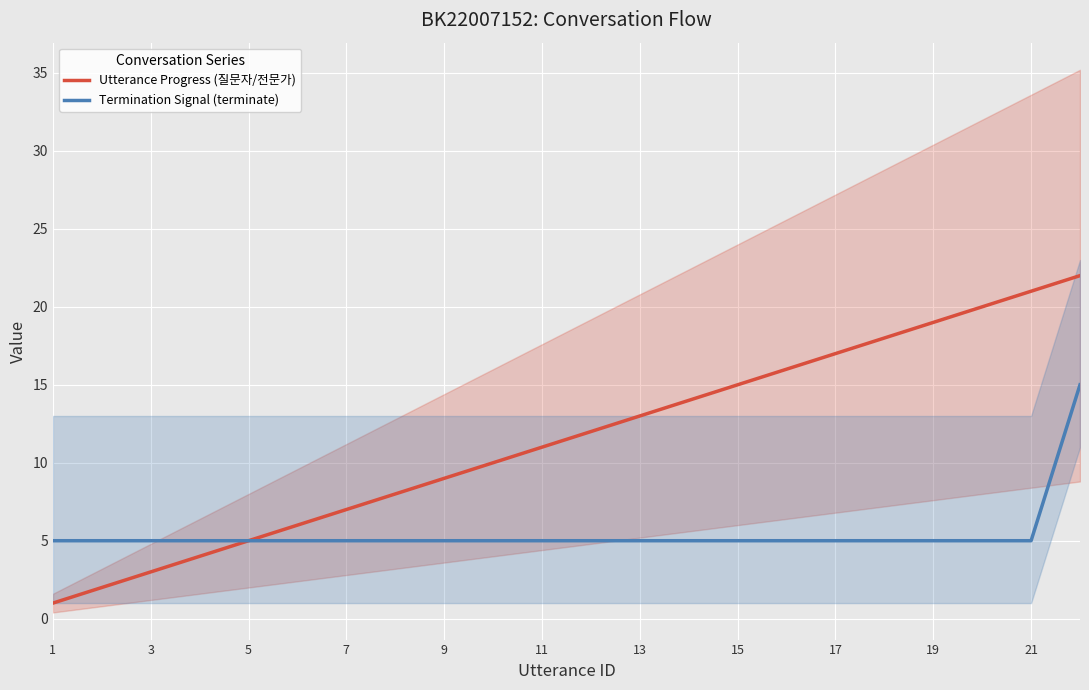

What is the minimum value for Termination Signal (terminate)?

5